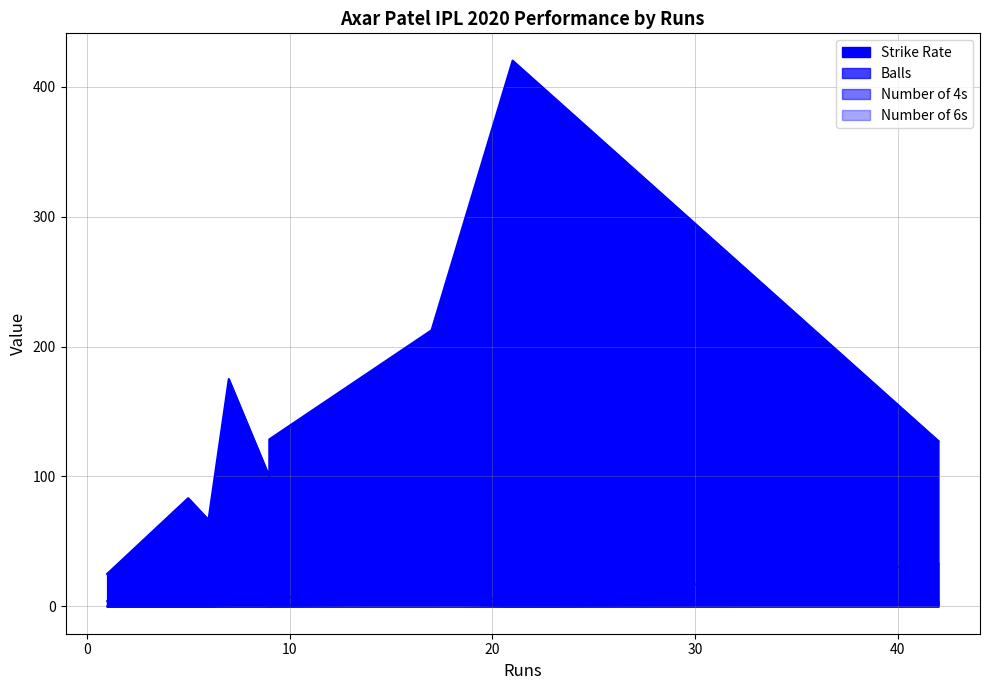

The numberOf4 series shows 0.0 at 21. True or false?

True